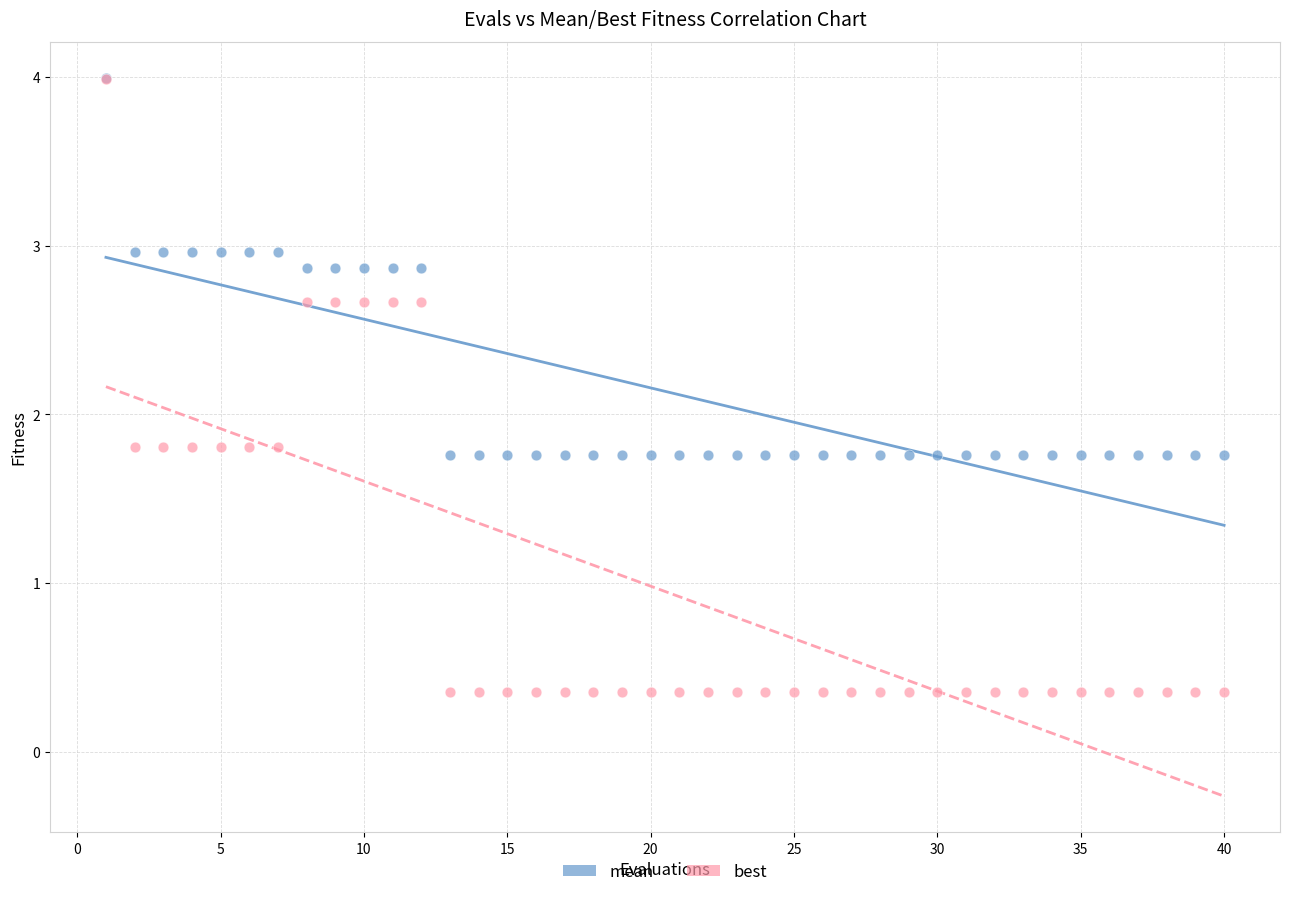

Which series has the largest Y range (max minus min)?

best